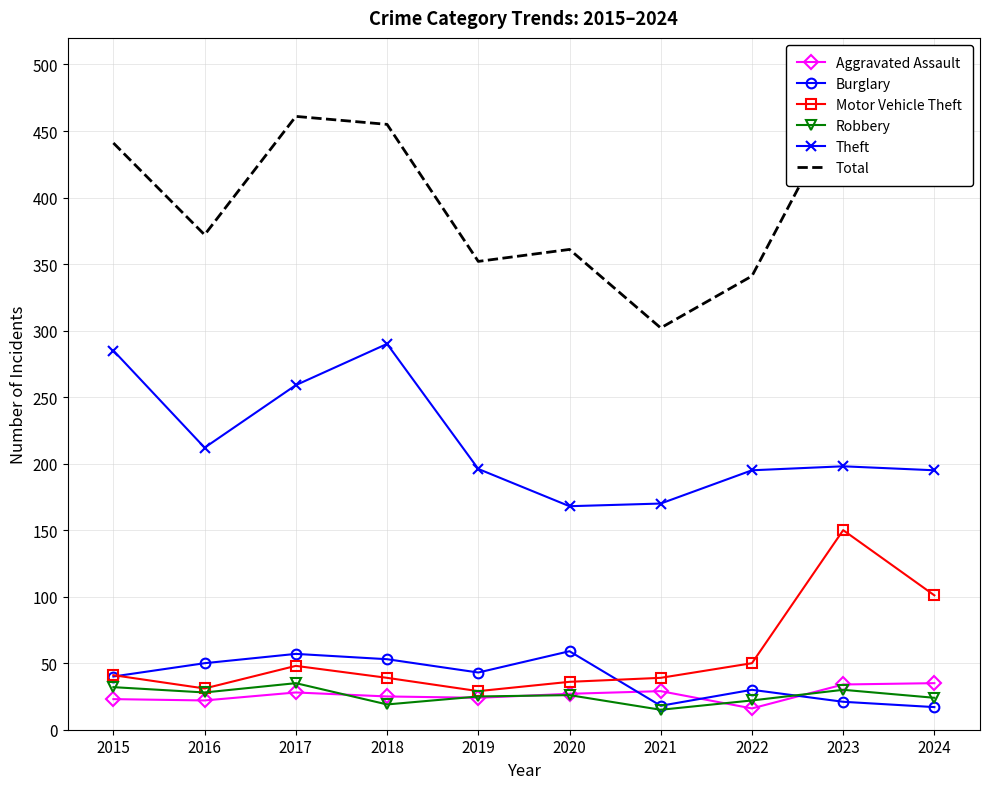

What is the difference between the Robbery values at 2024 and 2015?

8